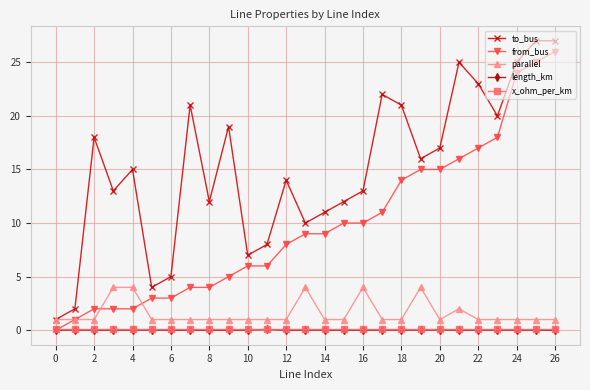

What is the value of the parallel point at the 14th from the left?

4.0